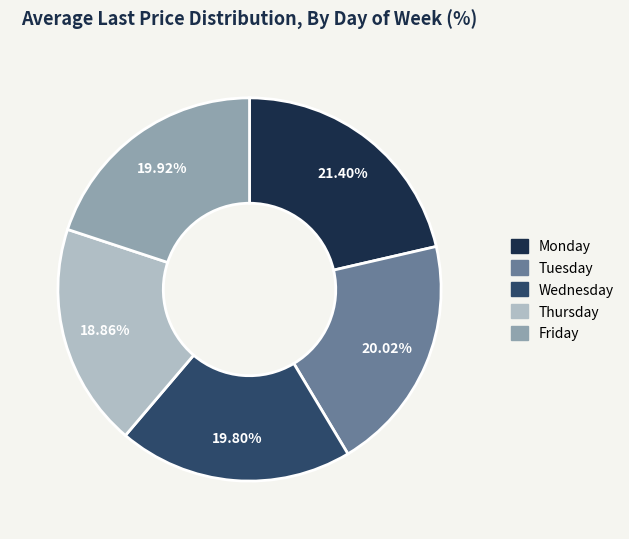

True or false: Thursday accounts for 19% of the total.

True